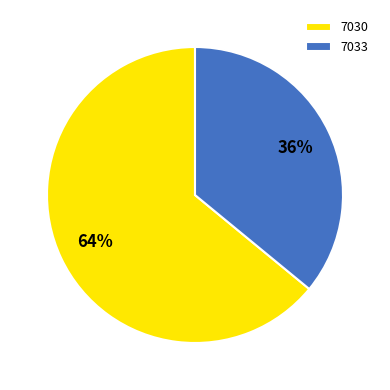

True or false: 7030 accounts for 64% of the total.

True